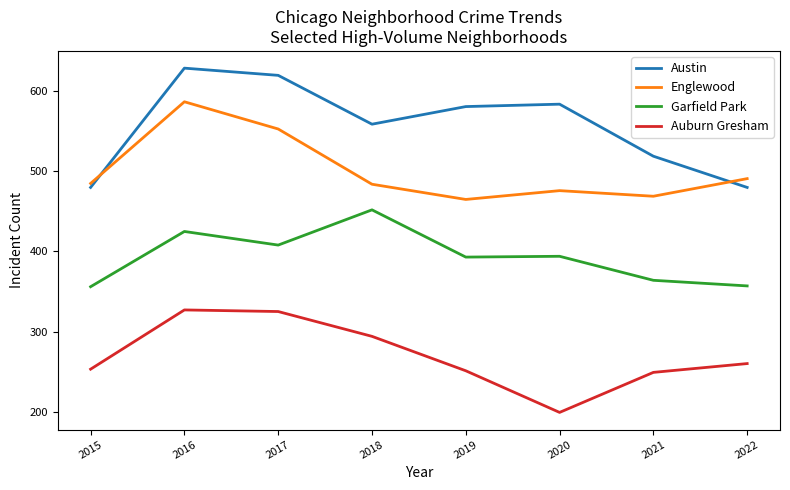

What value does the Austin series have at 2018?

559